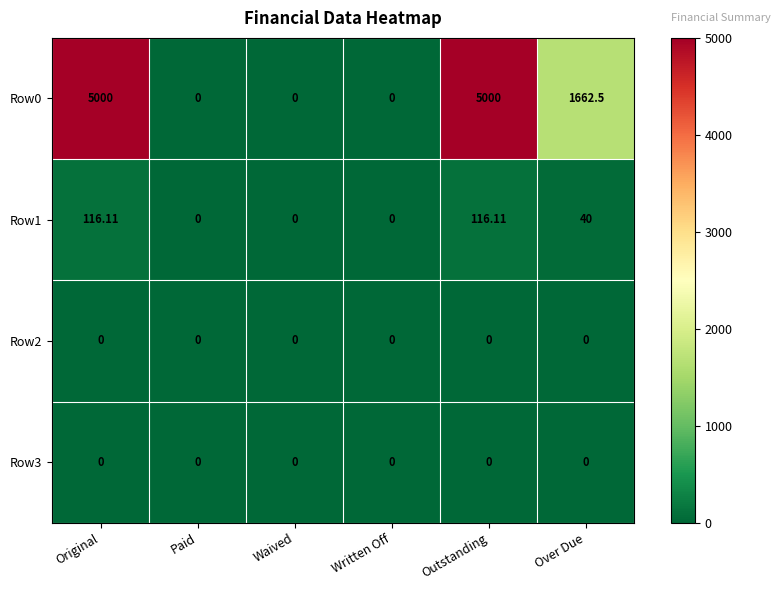

Where does the Row1 series first go above 40?

Original